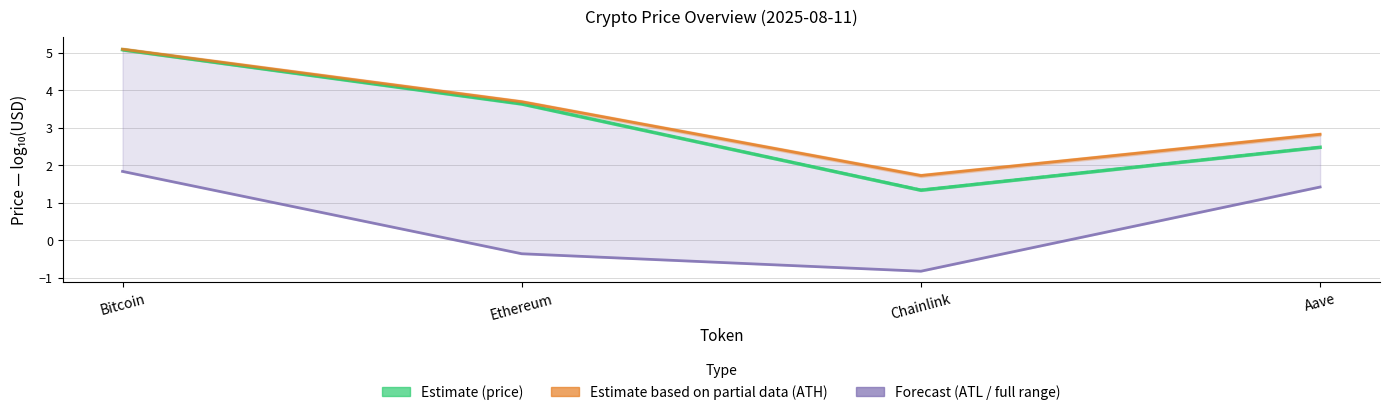

Count the number of categories in the chart.

4